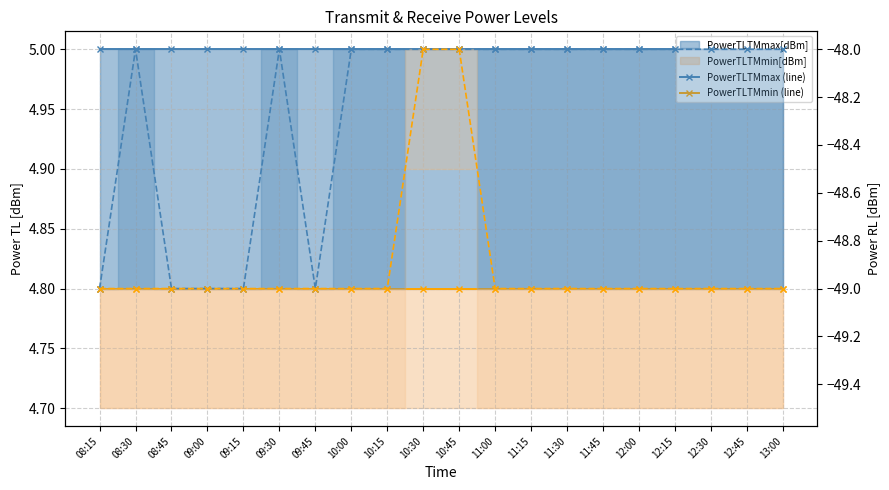

True or false: PowerRLTMmin (line) and PowerRLTMmax (line) cross at least once.

False